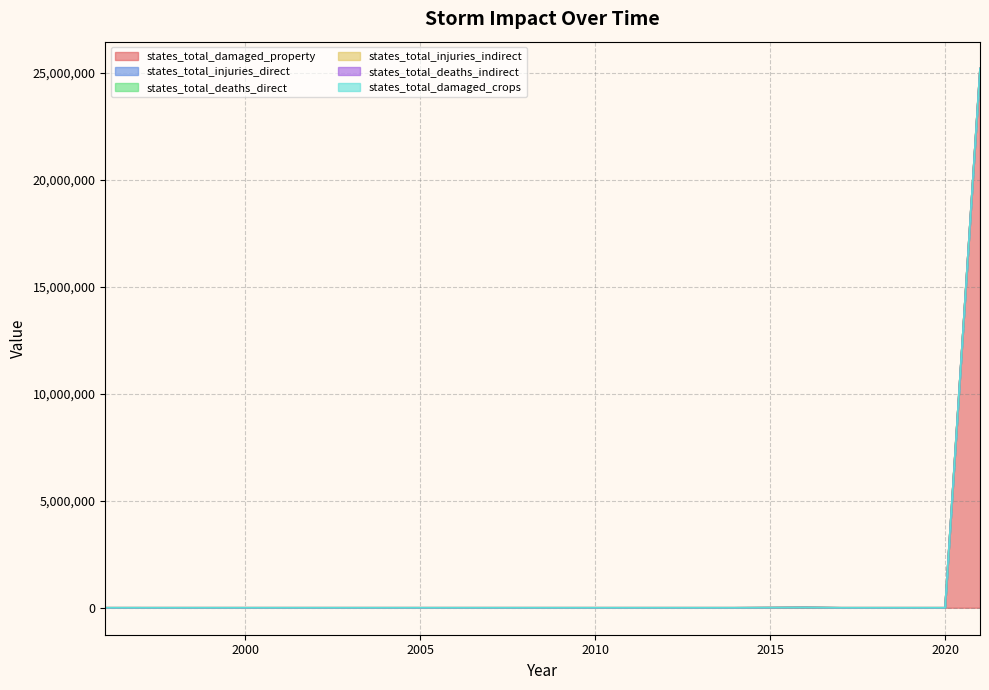

List the labels in order of states_total_injuries_indirect value, largest first.

1996, 1997, 1998, 1999, 2000, 2001, 2002, 2003, 2004, 2005, 2006, 2007, 2008, 2009, 2010, 2011, 2012, 2013, 2014, 2015, 2016, 2017, 2018, 2019, 2020, 2021